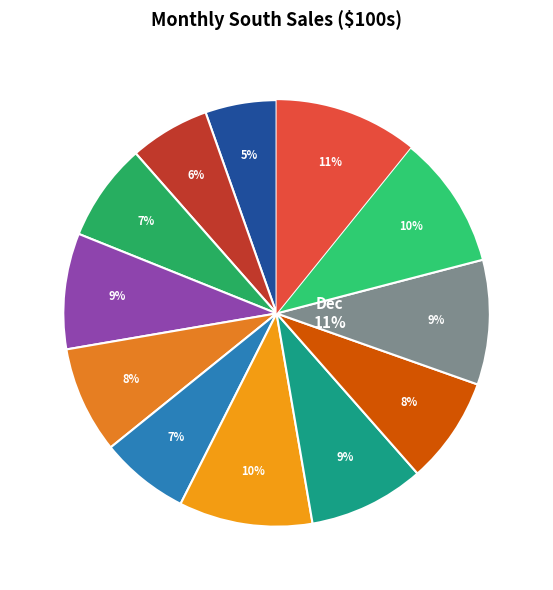

Is Aug the majority of the pie?

No